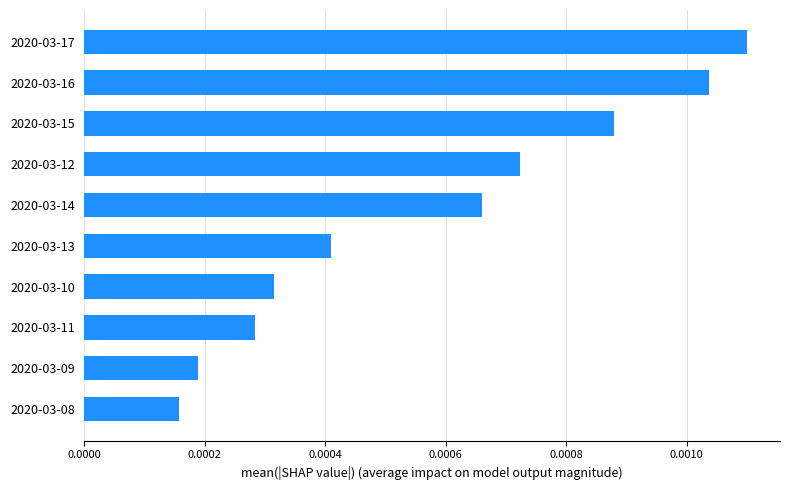

Rank the categories by value from lowest to highest.

2020-03-08, 2020-03-09, 2020-03-11, 2020-03-10, 2020-03-13, 2020-03-14, 2020-03-12, 2020-03-15, 2020-03-16, 2020-03-17